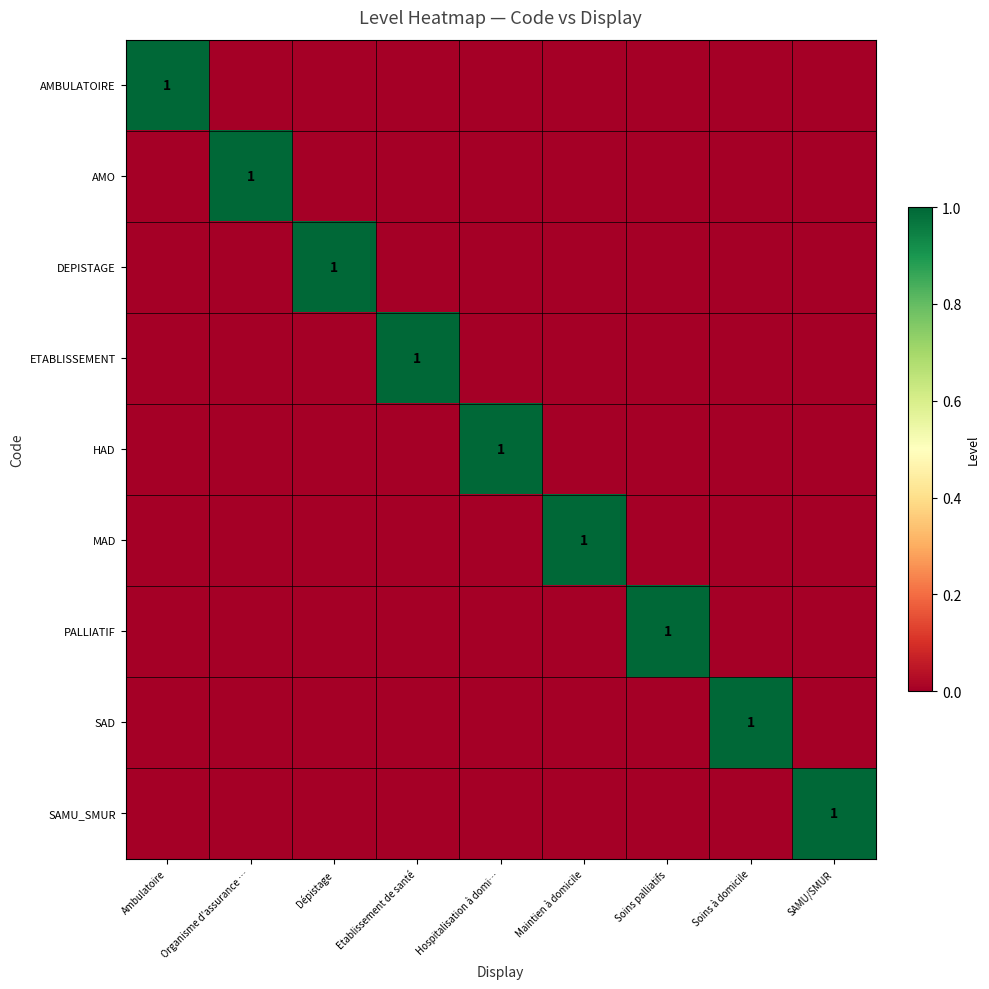

At which category is the sum across all series the highest?

Ambulatoire